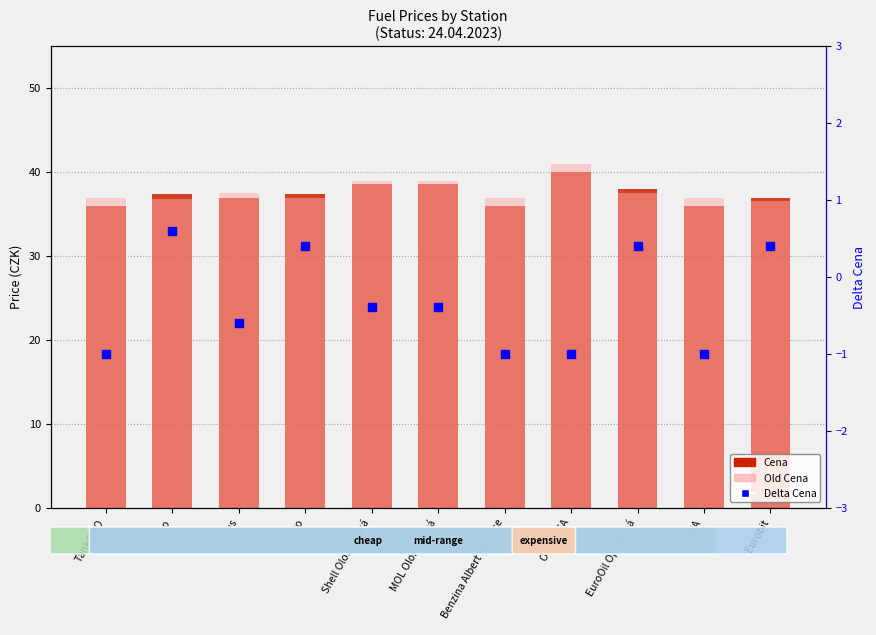

At how many categories does at least one series exceed 28?

11